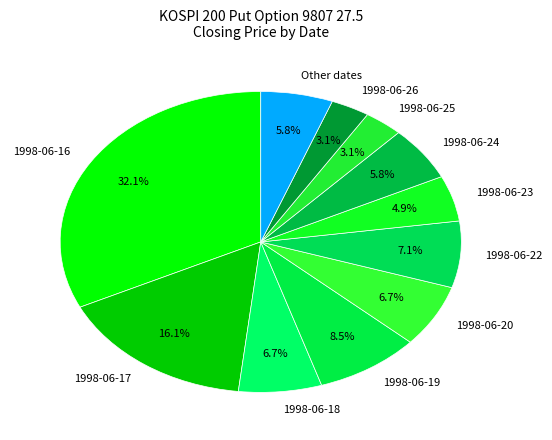

To the nearest percent, what is the average slice percentage?

9%